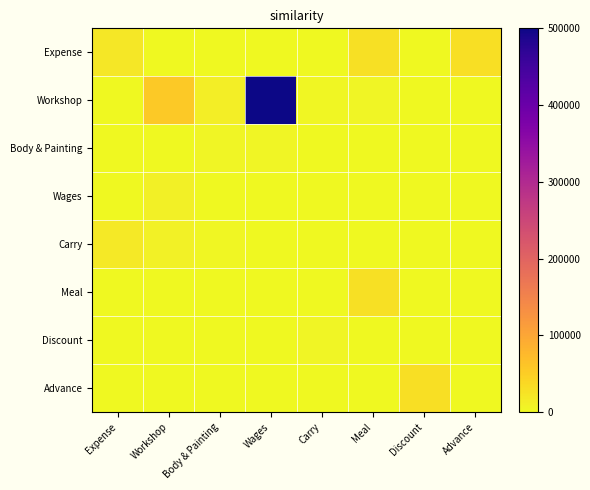

Count the number of data series in this chart.

8